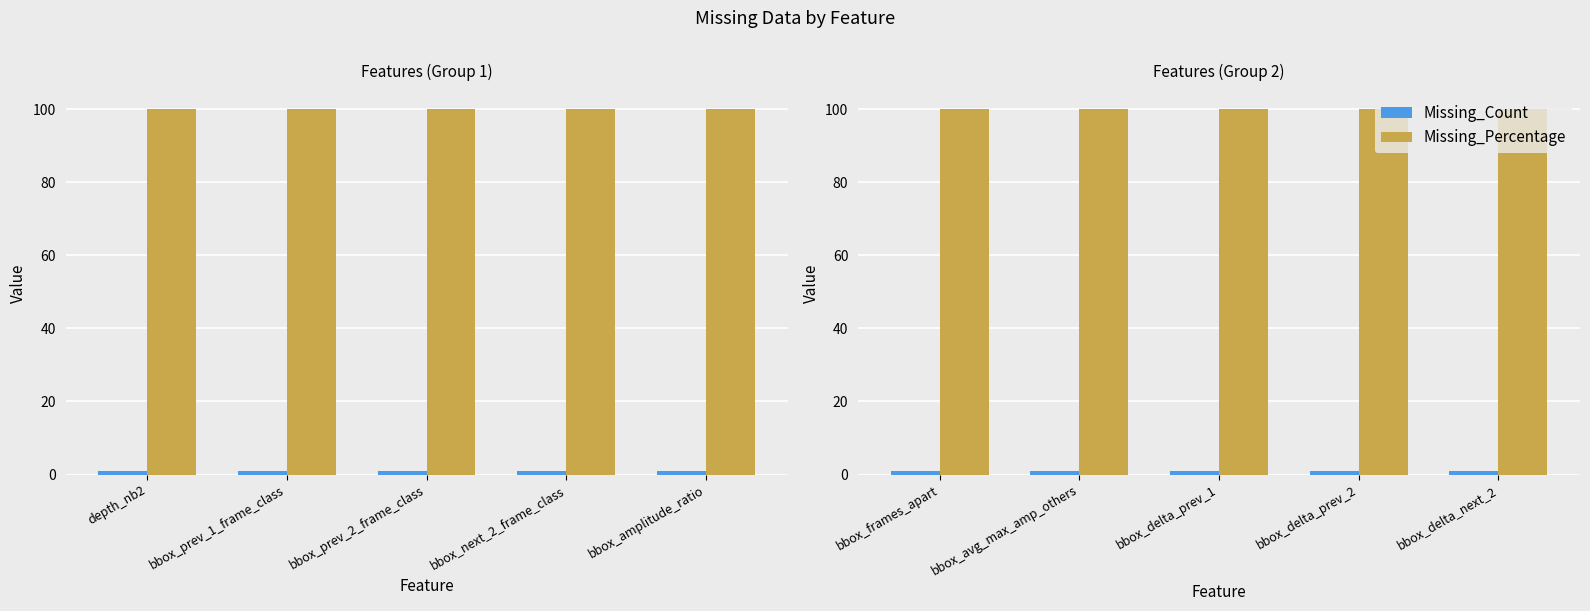

Rank the series by their maximum value, from lowest to highest.

Missing_Count, Missing_Percentage